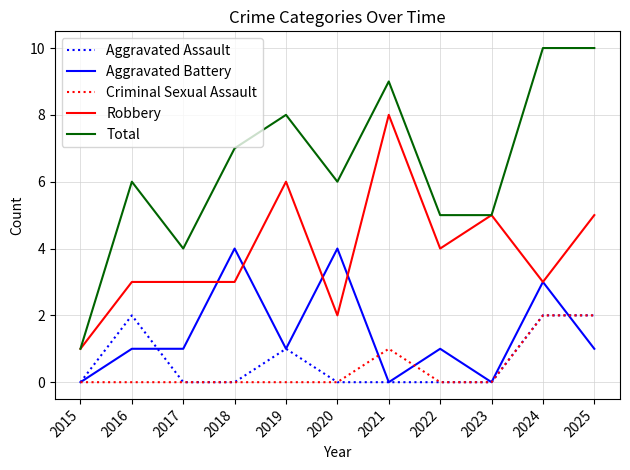

What is the lowest value of the Total series?

1